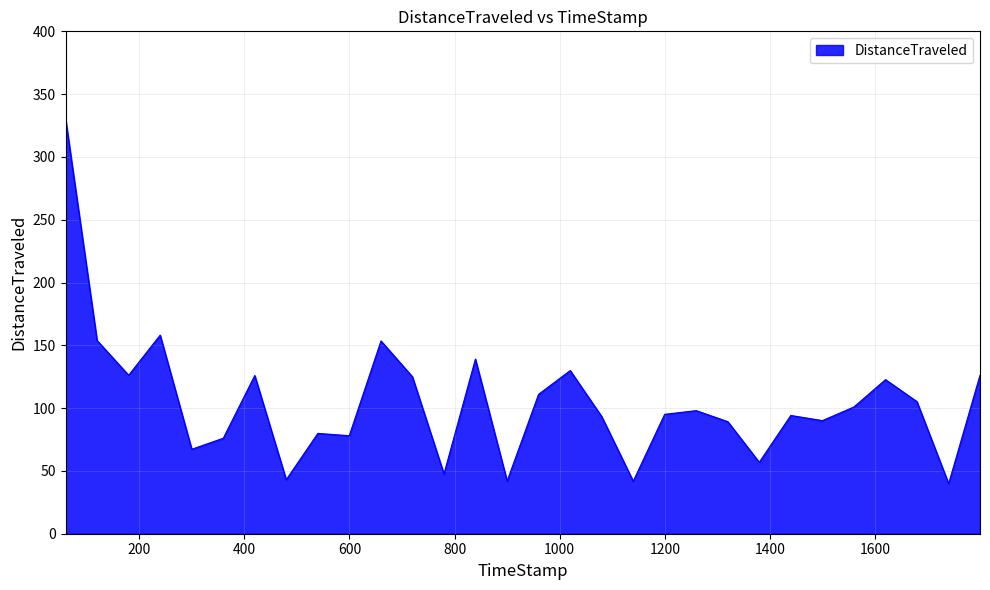

Count the number of values greater than 98.

15